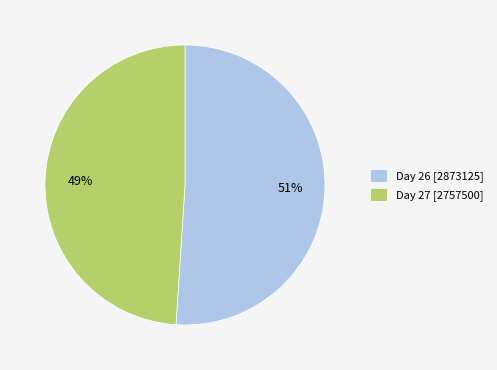

The Day 26 [2873125] slice represents 36% of the pie. True or false?

False